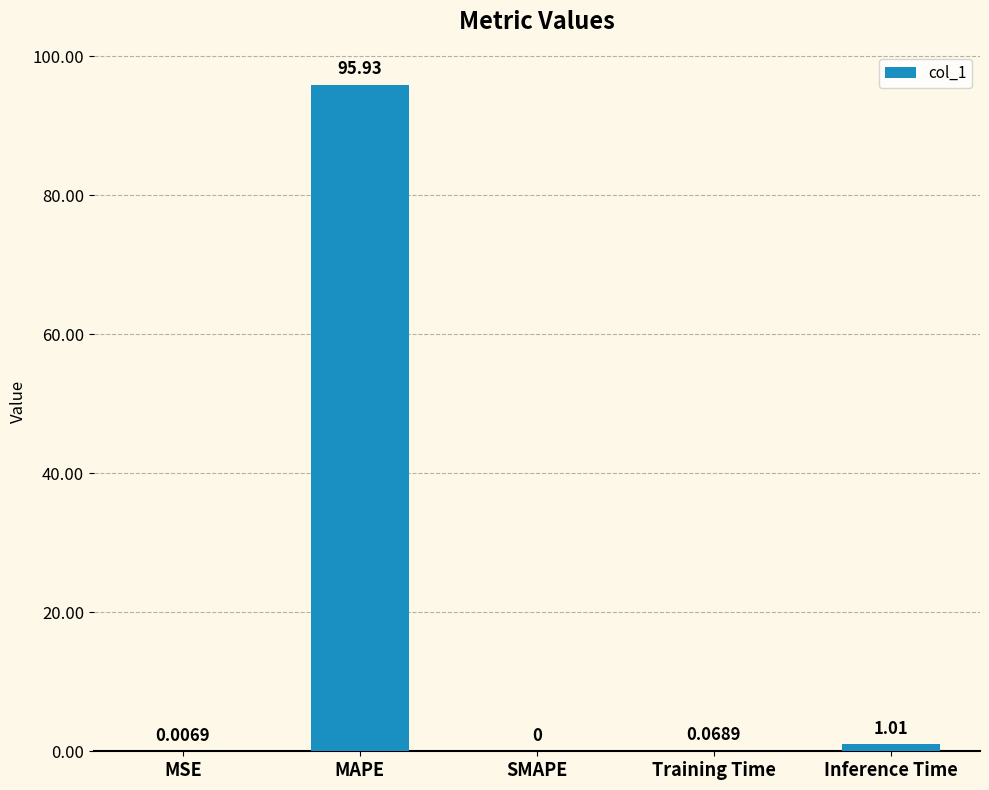

What is the greatest value displayed?

95.9